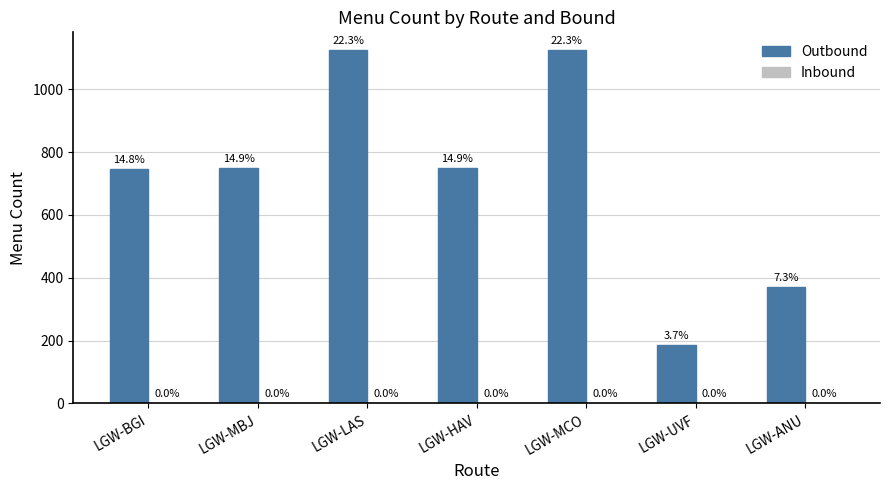

How many bars are there in total?

7